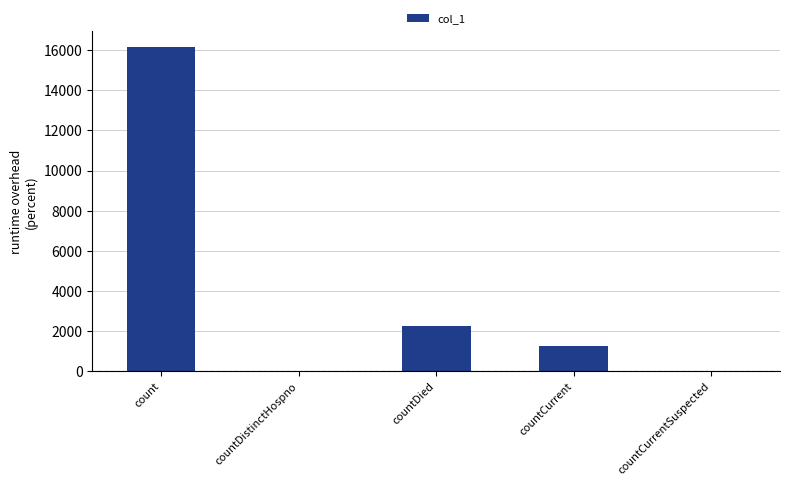

Between countCurrentSuspected and countCurrent, which is larger?

countCurrent